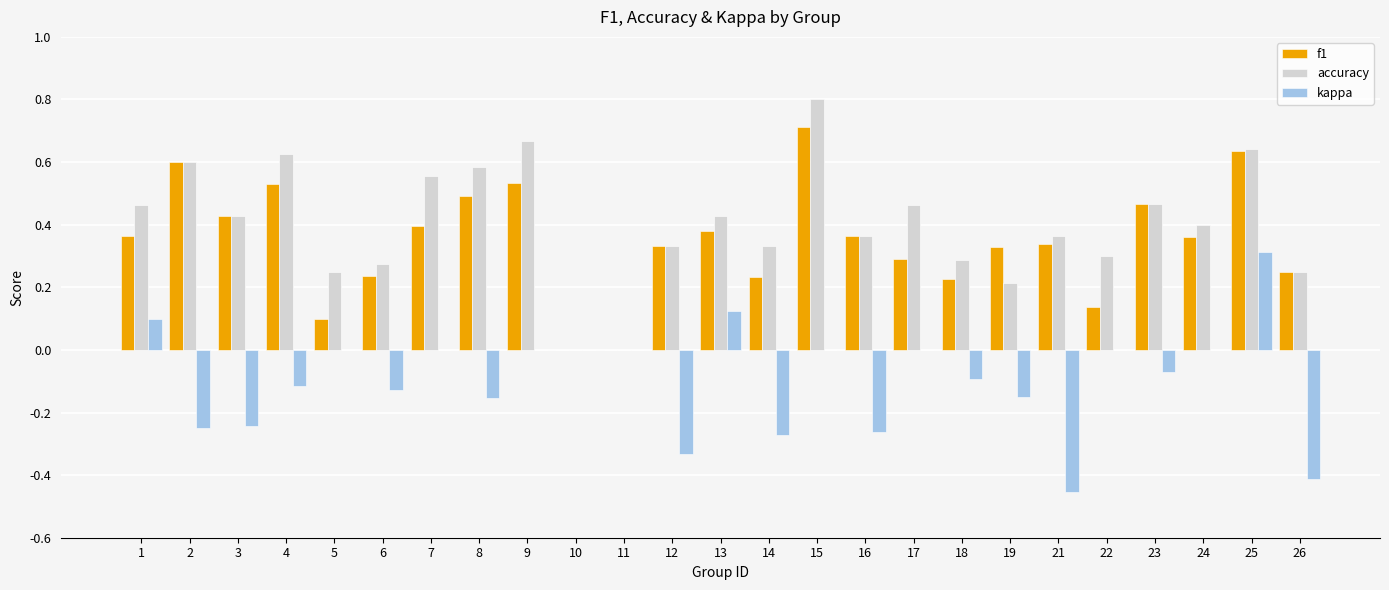

What is the maximum value for accuracy?

0.8